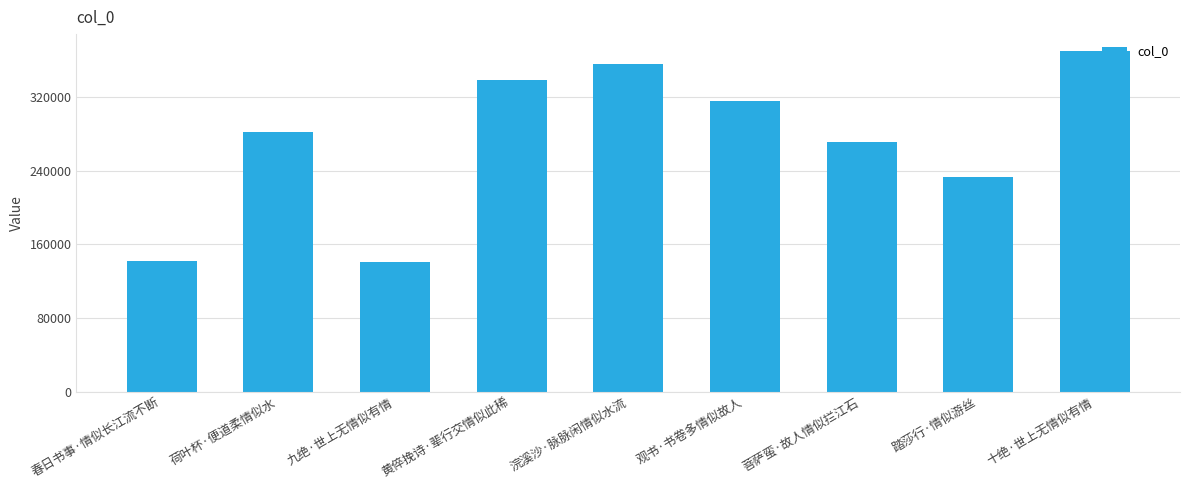

What is the sum of the values at 菩萨蛮·故人情似拦江石 and 荷叶杯·便道柔情似水?

553502